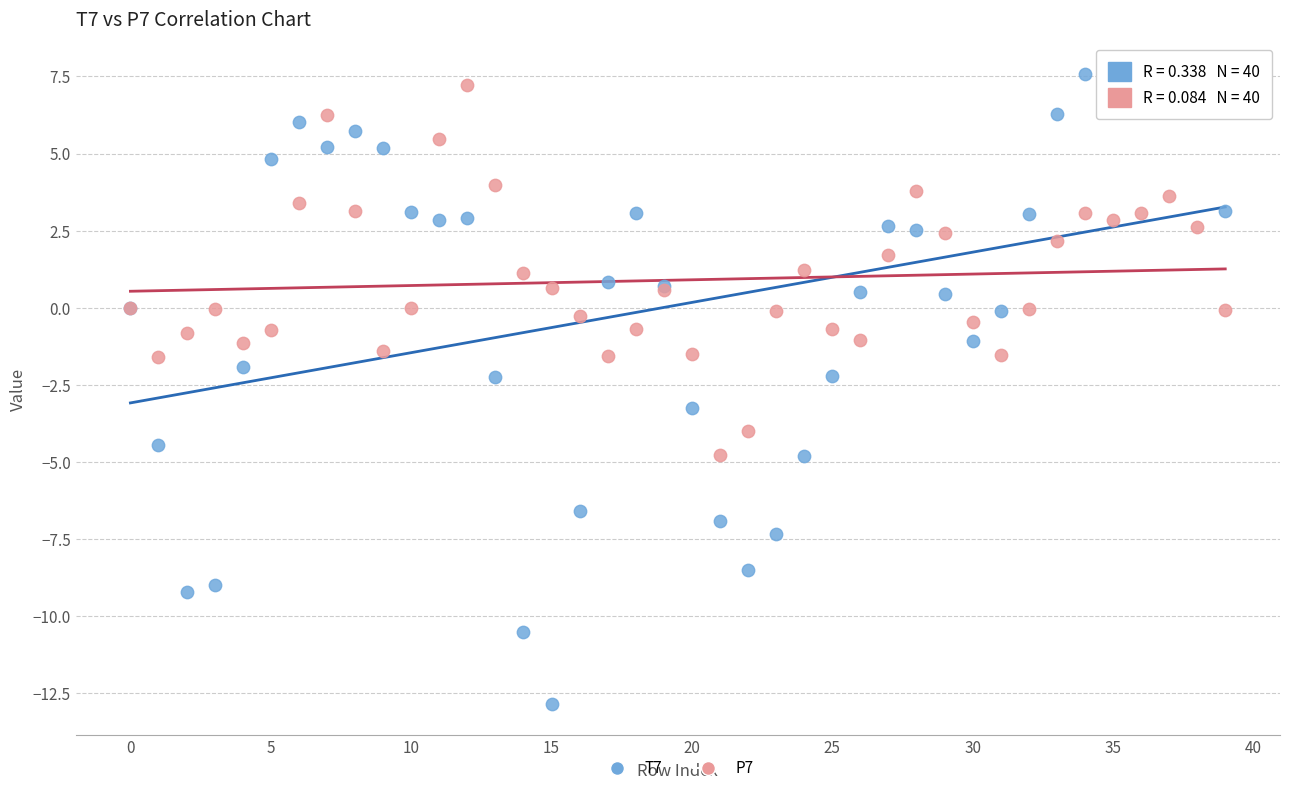

Which series contains the highest Y value?

T7